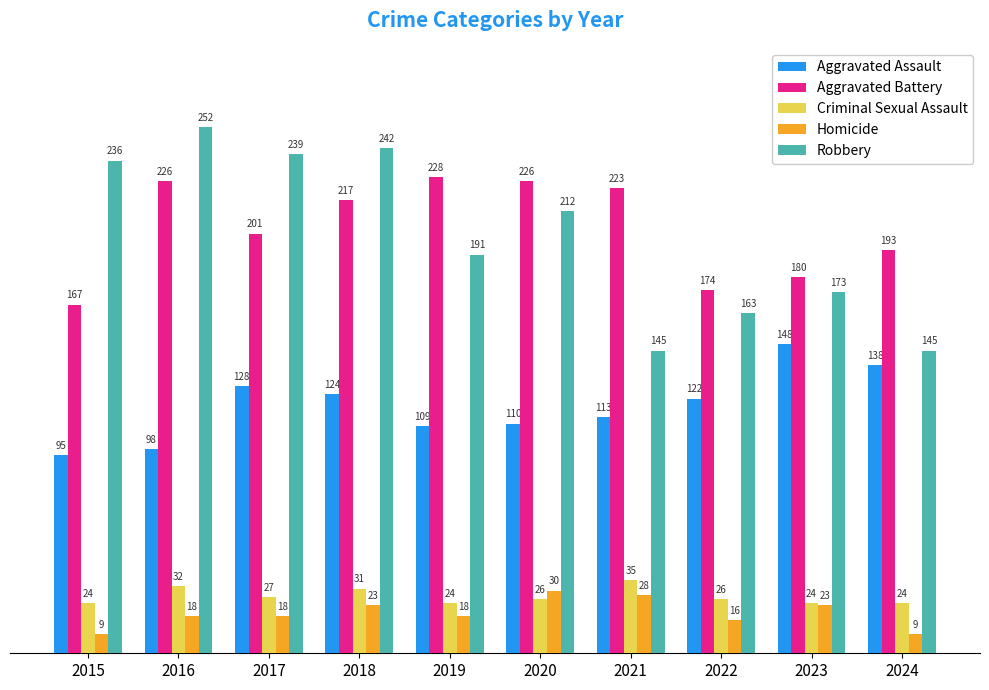

What is the sum of the Aggravated Battery values at 2015 and 2021?

390